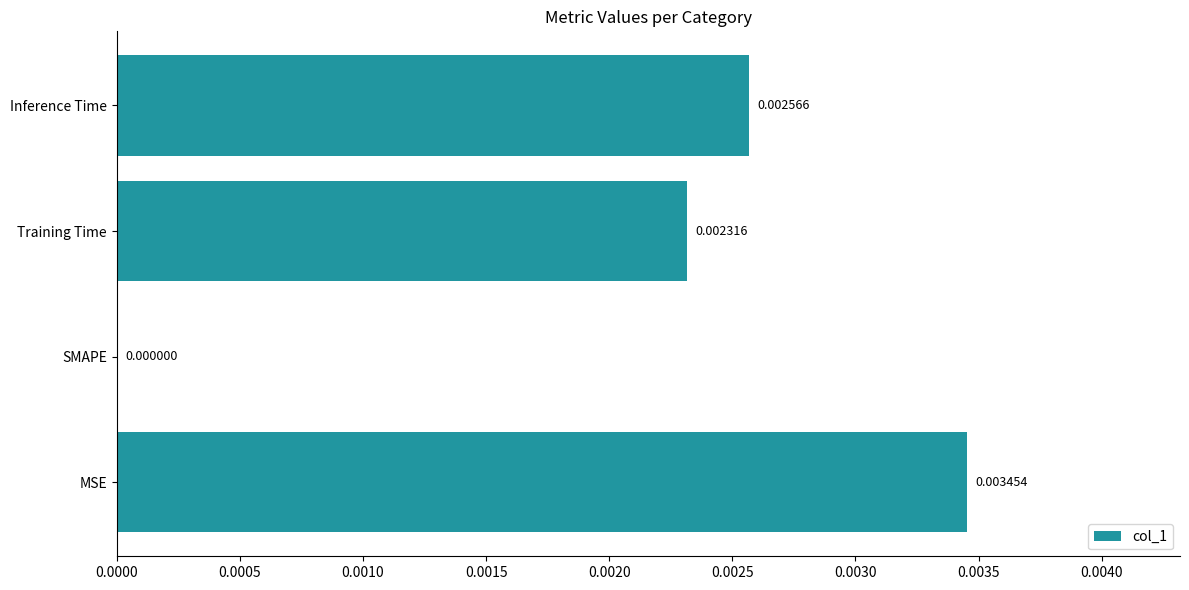

Which category has the highest value across all series?

MSE